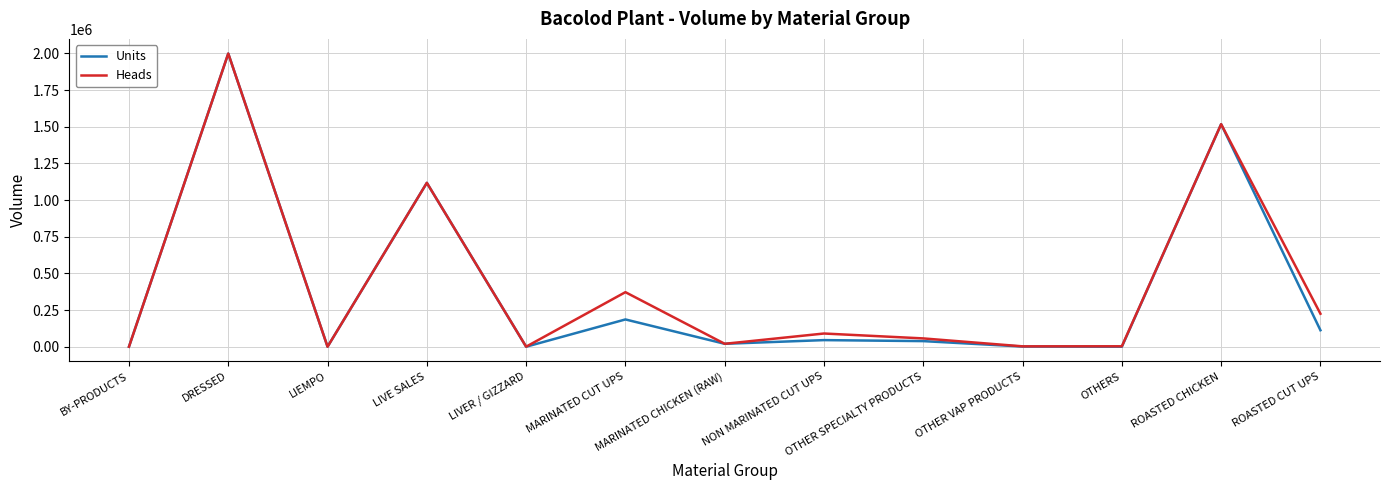

What is the maximum value for Units?

1999135.0